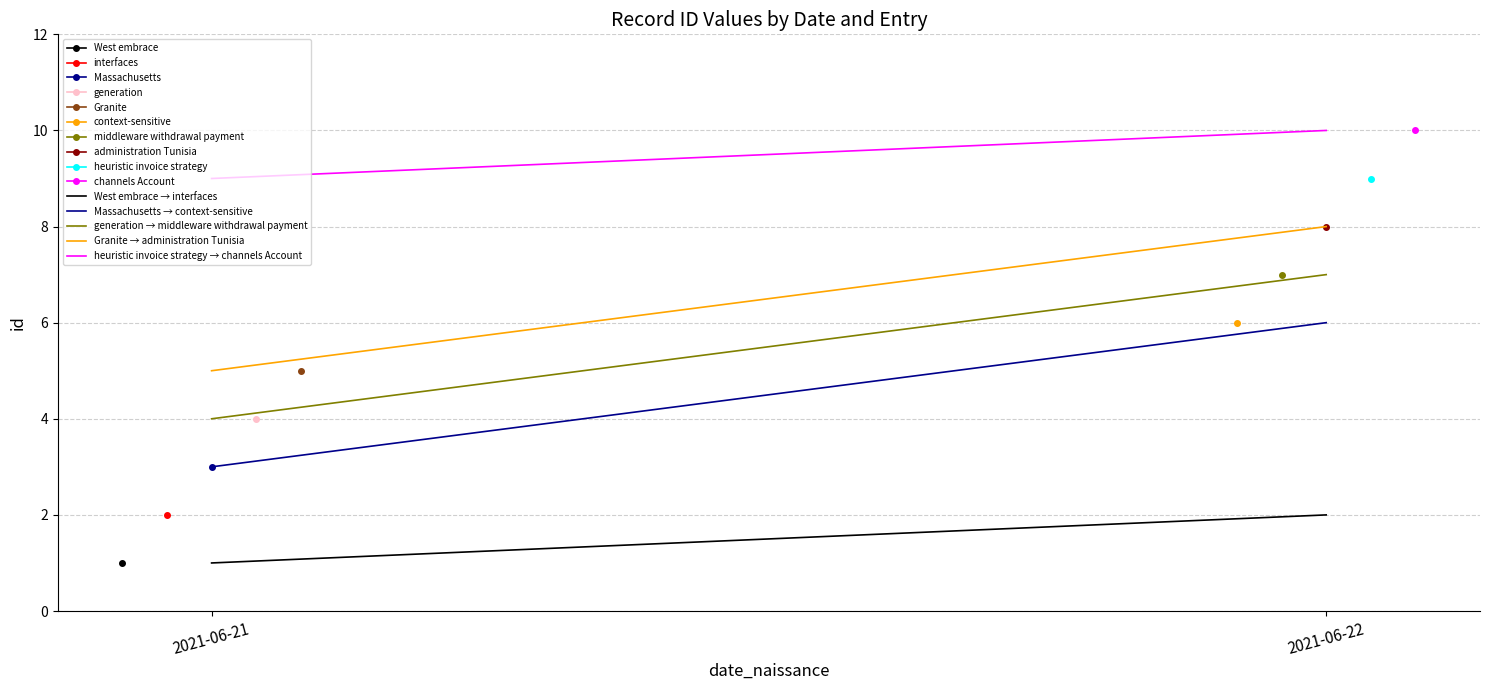

What is the value of the West embrace → interfaces point at the 1st from the left?

1